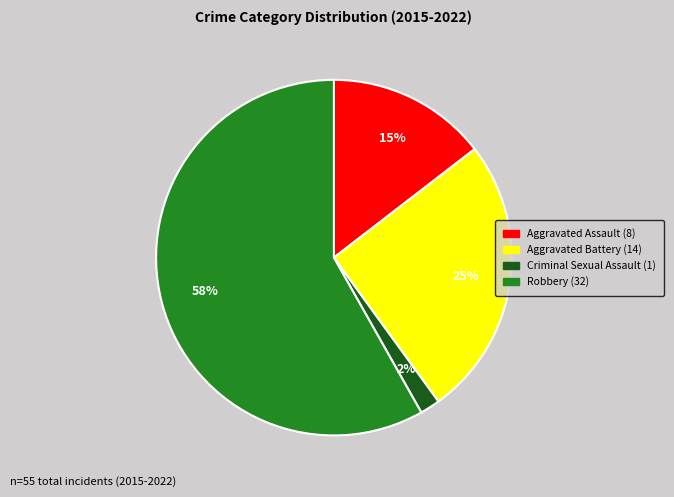

Does any single category account for the majority?

Yes